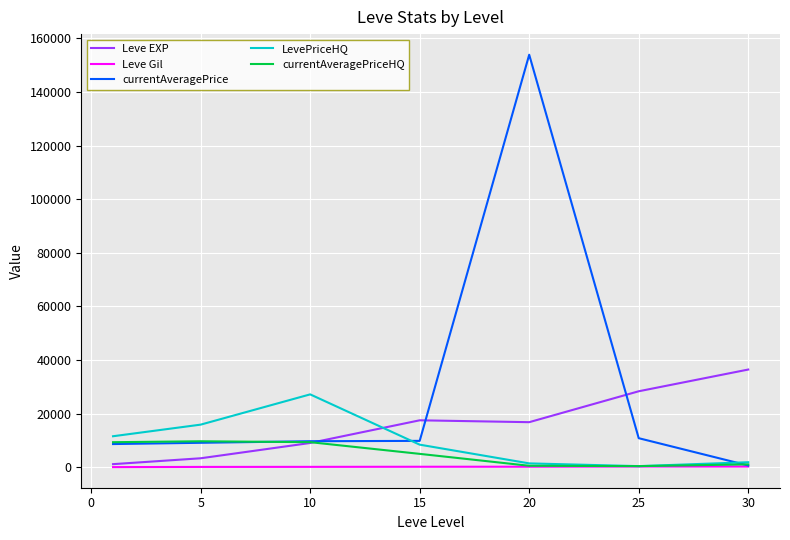

Which series has the widest spread of values?

currentAveragePrice